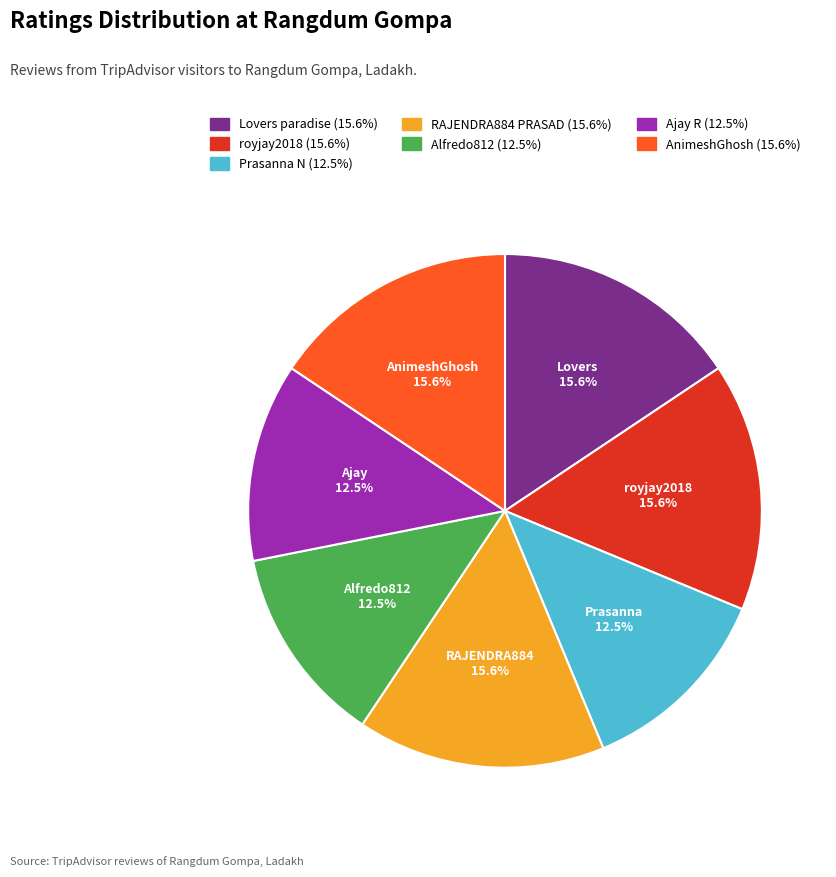

Does any single category account for the majority?

No